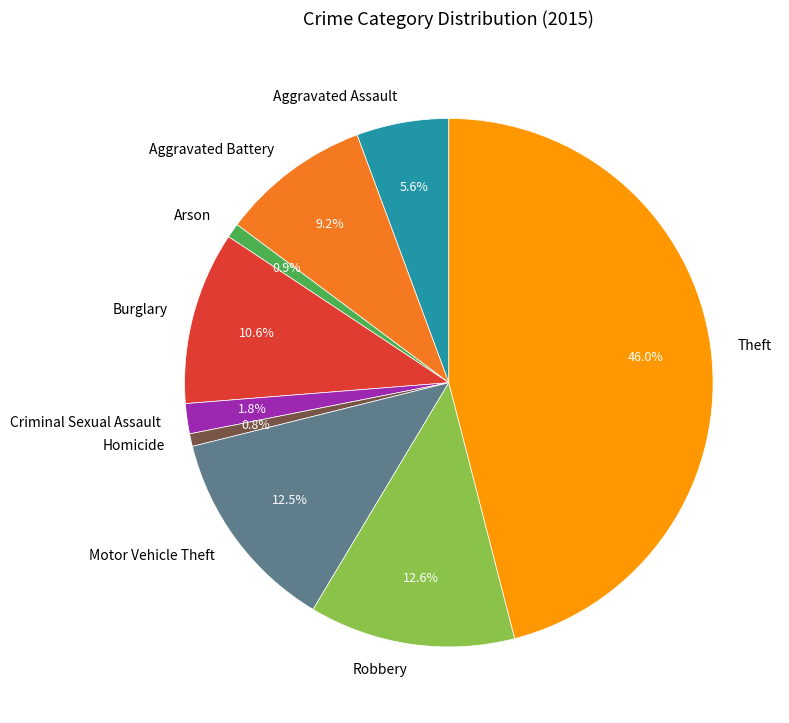

Approximately how many times larger is the value at Aggravated Battery compared to Arson?

10.3